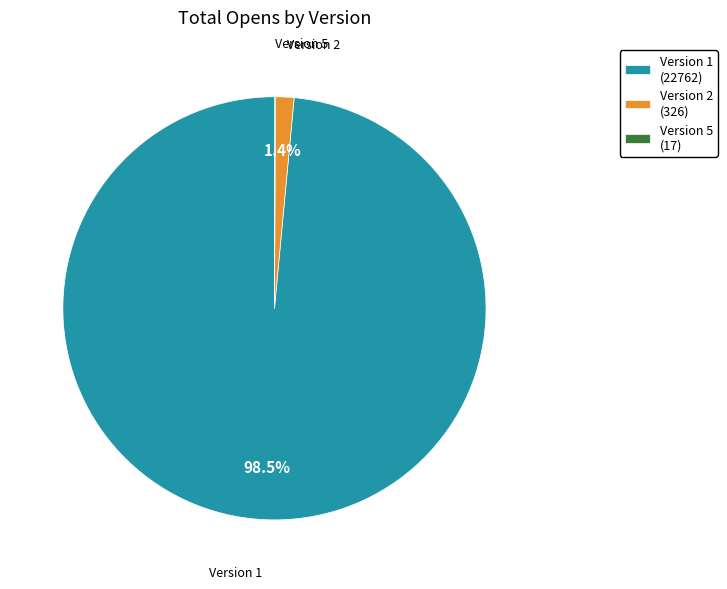

Which has a higher value, Version 1 (22762) or Version 2 (326)?

Version 1 (22762)